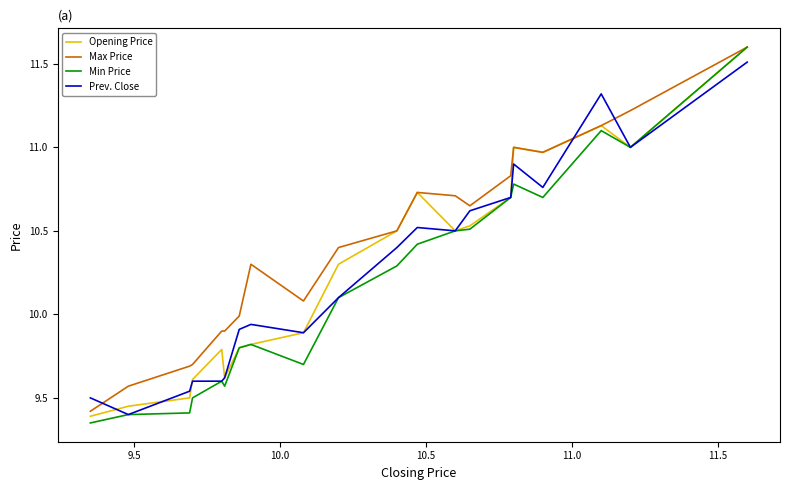

What is the average value of the Max Price series?

10.4